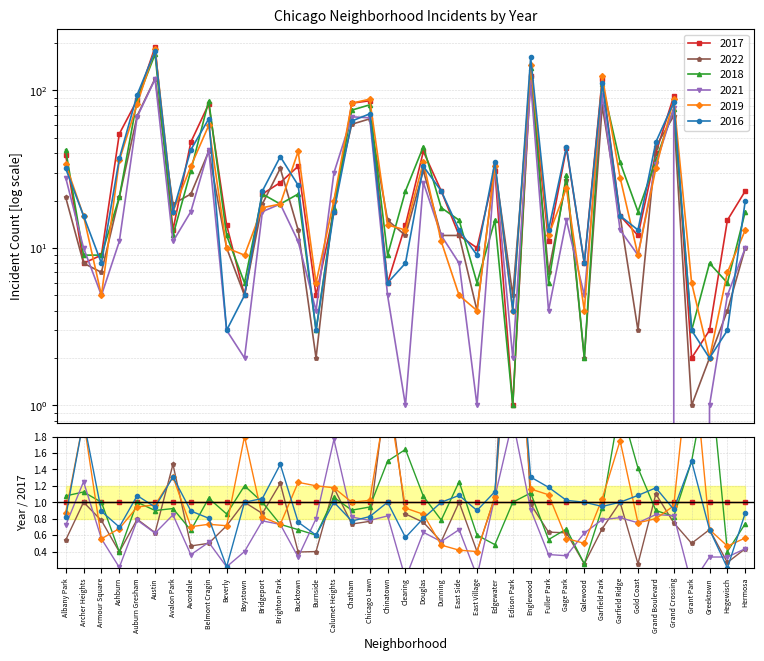

What position from the left is Avalon Park?

7